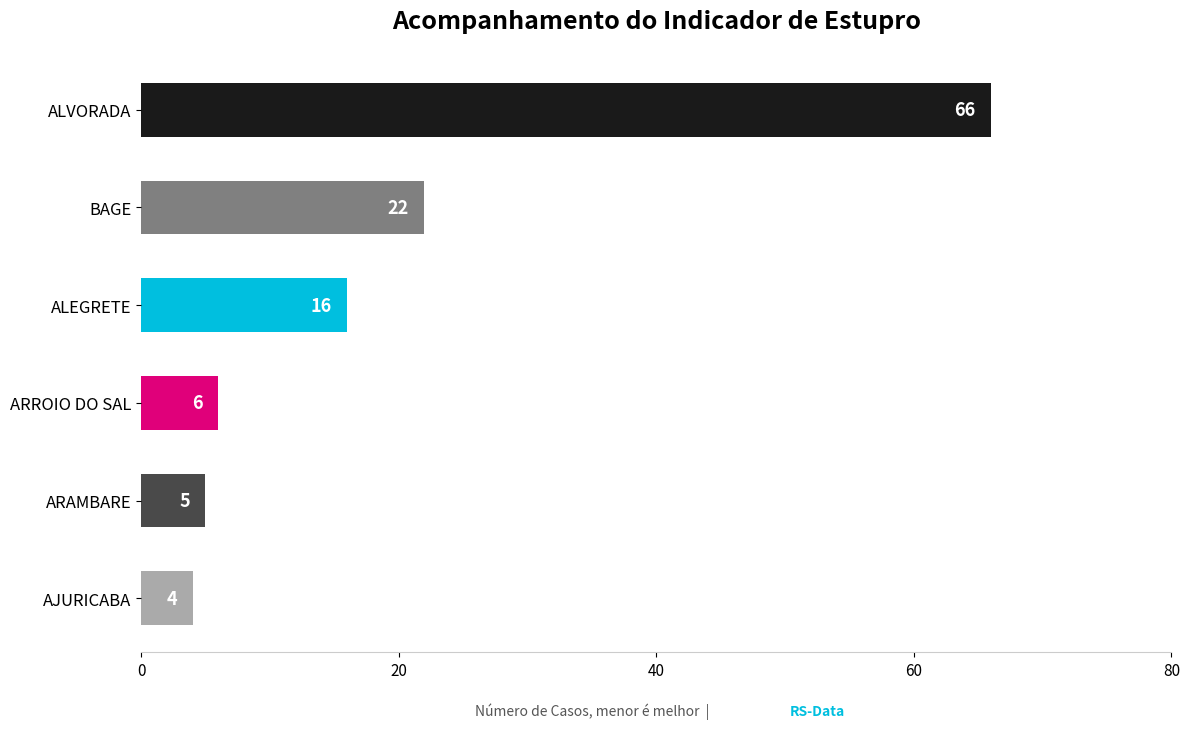

True or false: the data shows 16 at ALEGRETE.

True